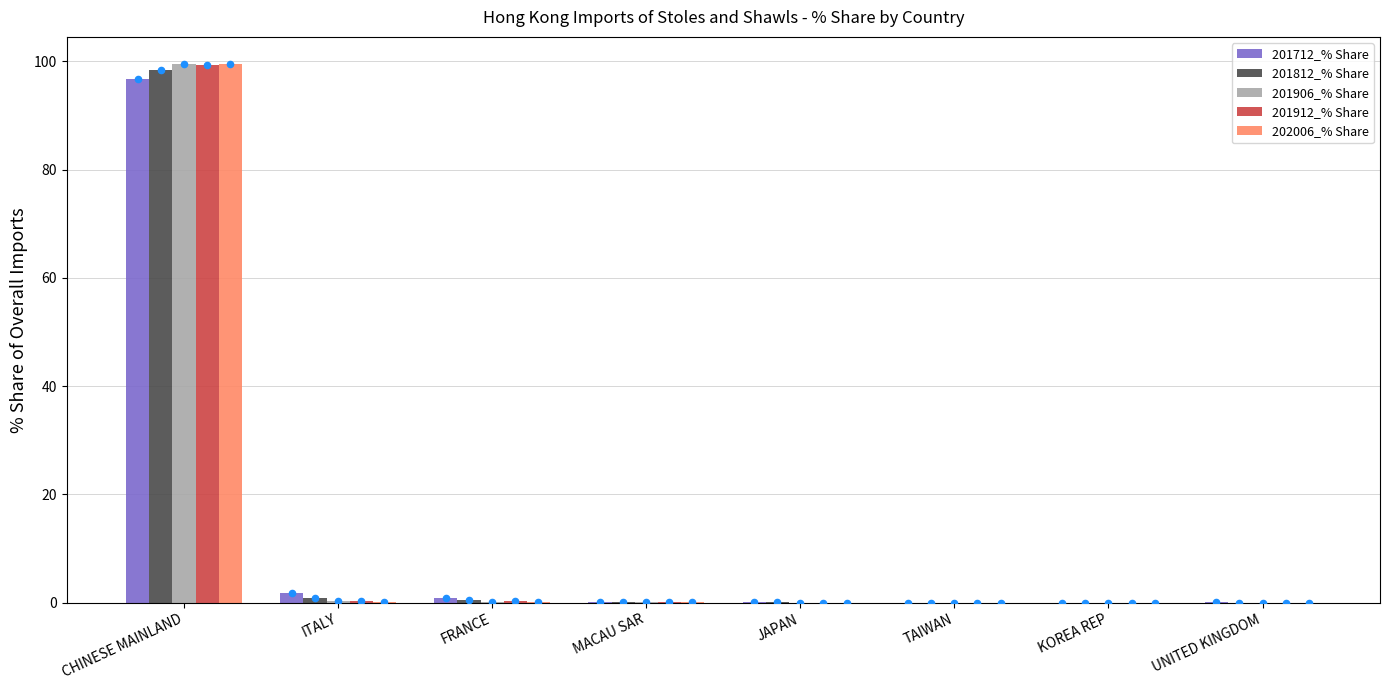

At which category is the sum across all series the highest?

CHINESE MAINLAND